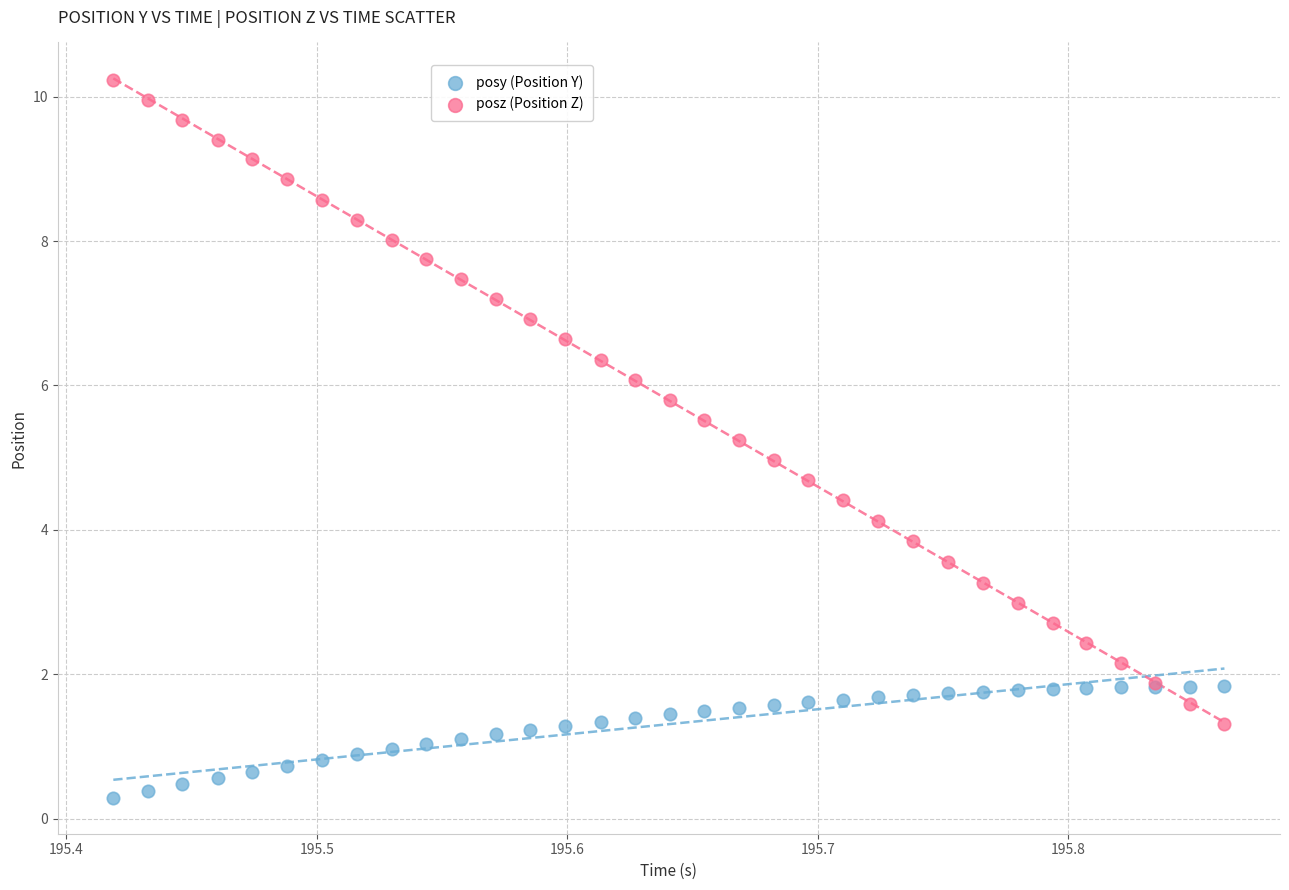

Which series reaches the minimum Y coordinate?

posy (Position Y)